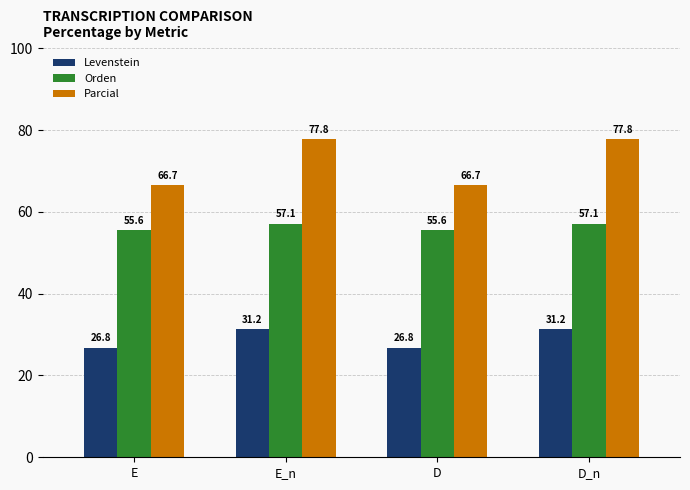

List the series in order of their peak value, lowest first.

Levenstein, Orden, Parcial